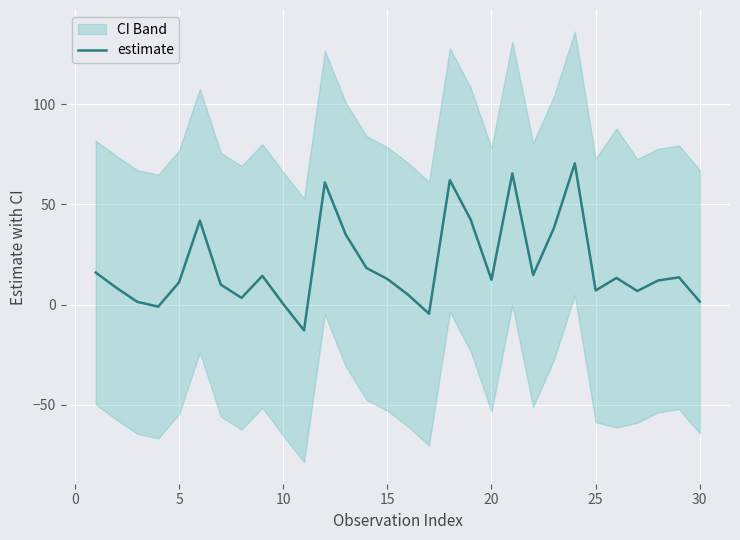

What is the average value?

19.3